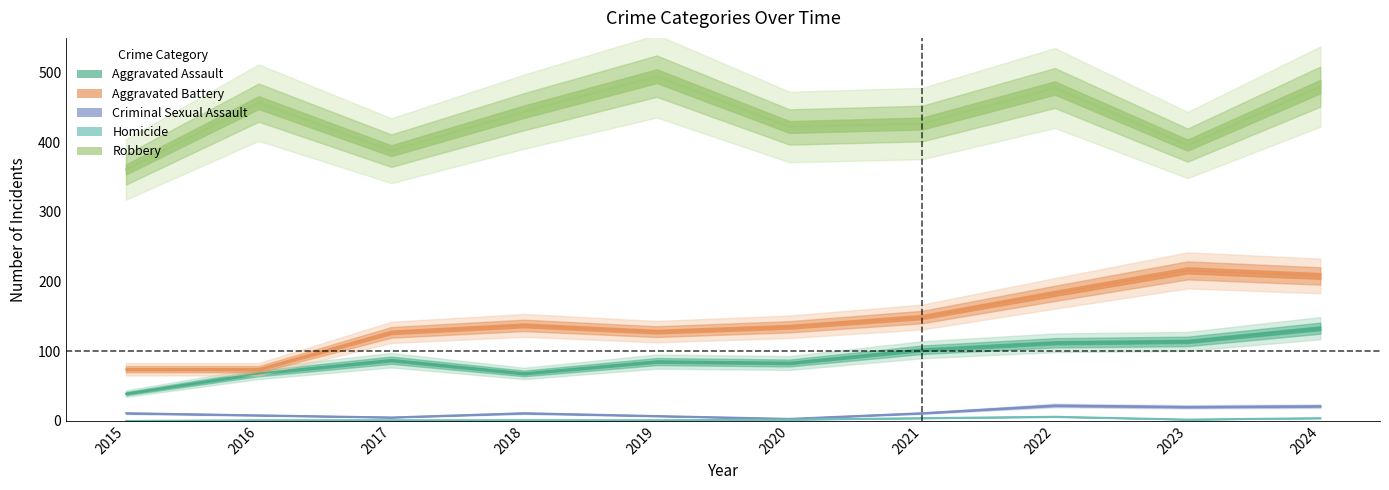

True or false: Criminal Sexual Assault has more than 0 interior local peaks.

True